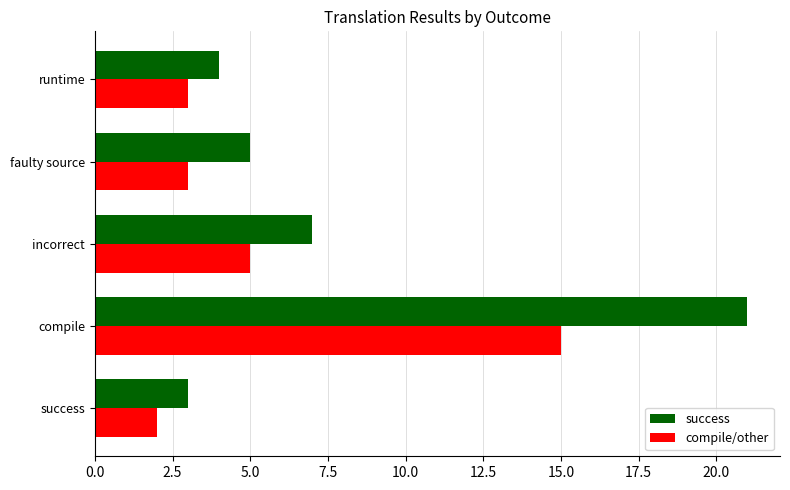

What is the difference between the maximum and second lowest values in the compile/other series?

12